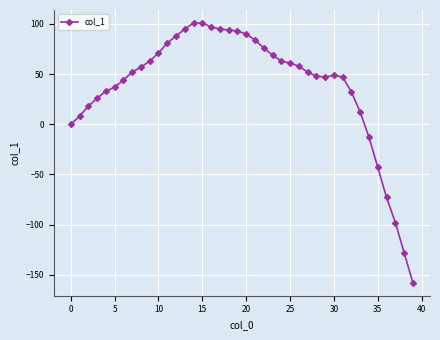

What is the difference between the second highest and minimum values?

259